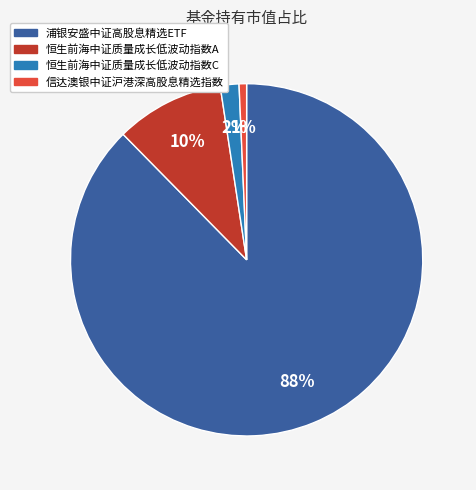

Combined, do 浦银安盛中证高股息精选ETF and 恒生前海中证质量成长低波动指数C account for over 50%?

Yes